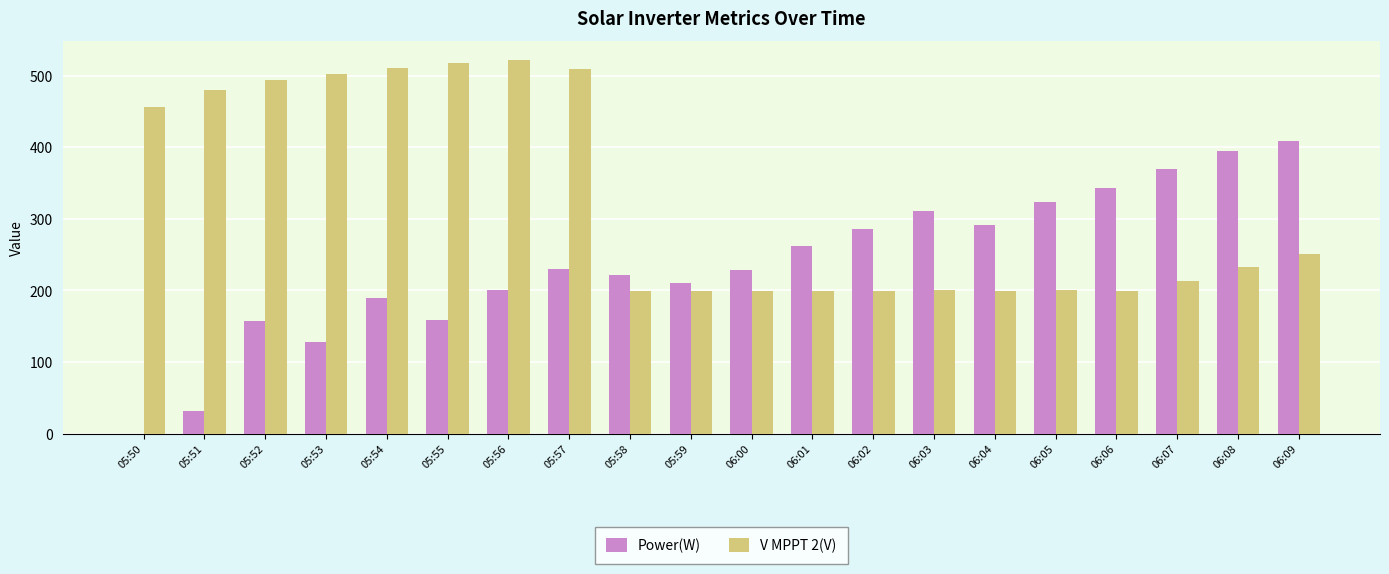

What is the total value across all series at 06:02?

485.5